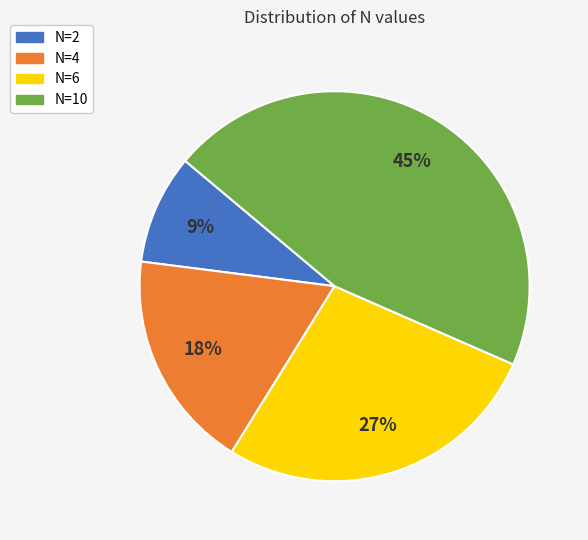

To the nearest percent, what is the difference between the largest and smallest slice percentages?

36%